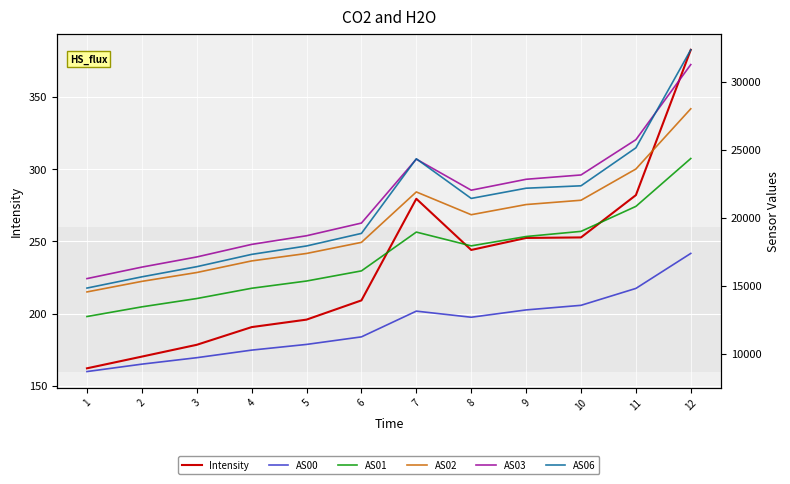

What is the difference between the AS00 values at 6 and 1?

2550.0